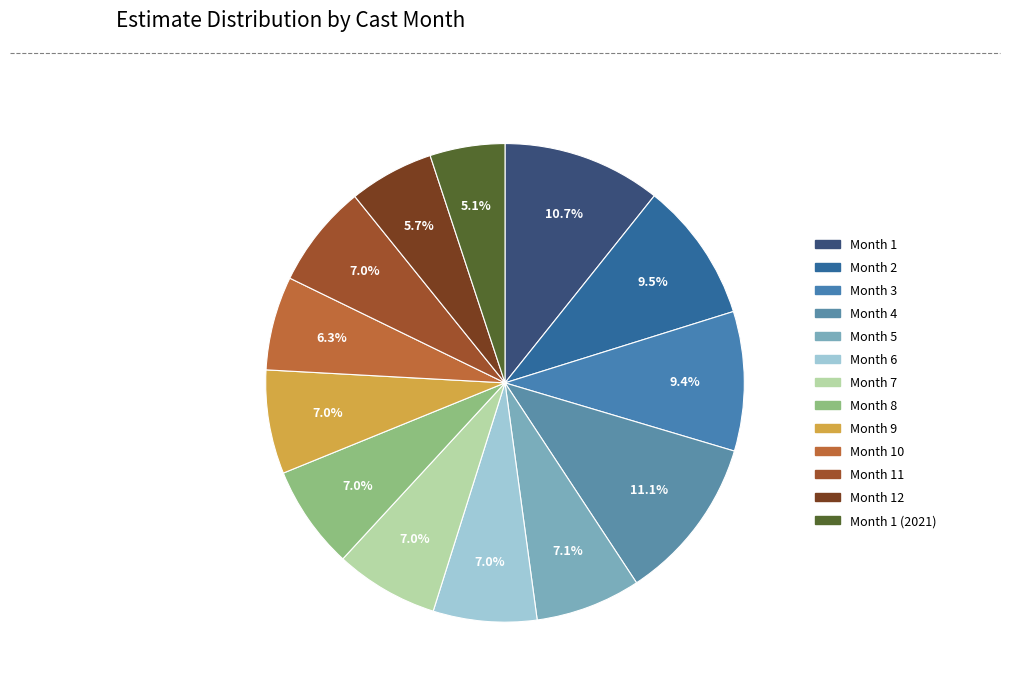

What is the smallest slice in the pie chart?

Month 1 (2021)